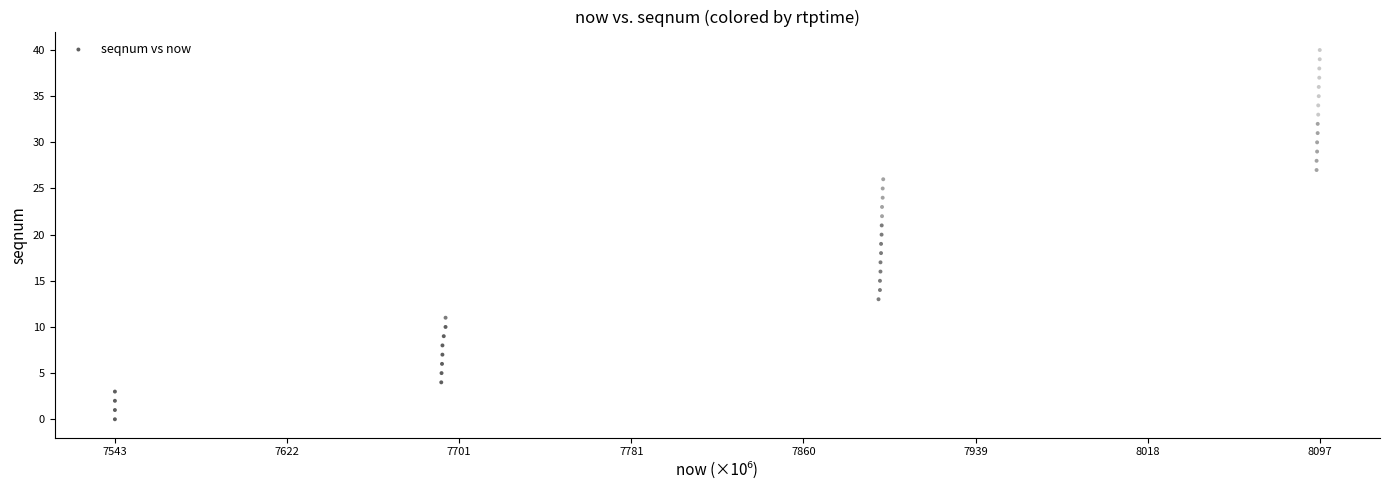

What is the range of X values (max minus min)?

554078000